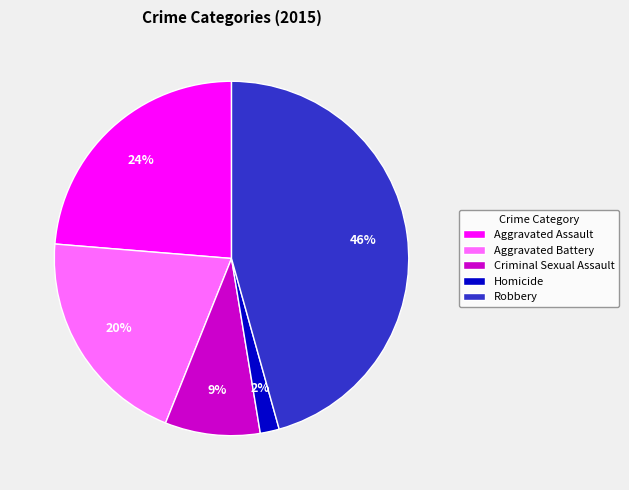

Combined, do Robbery and Aggravated Assault account for over 50%?

Yes